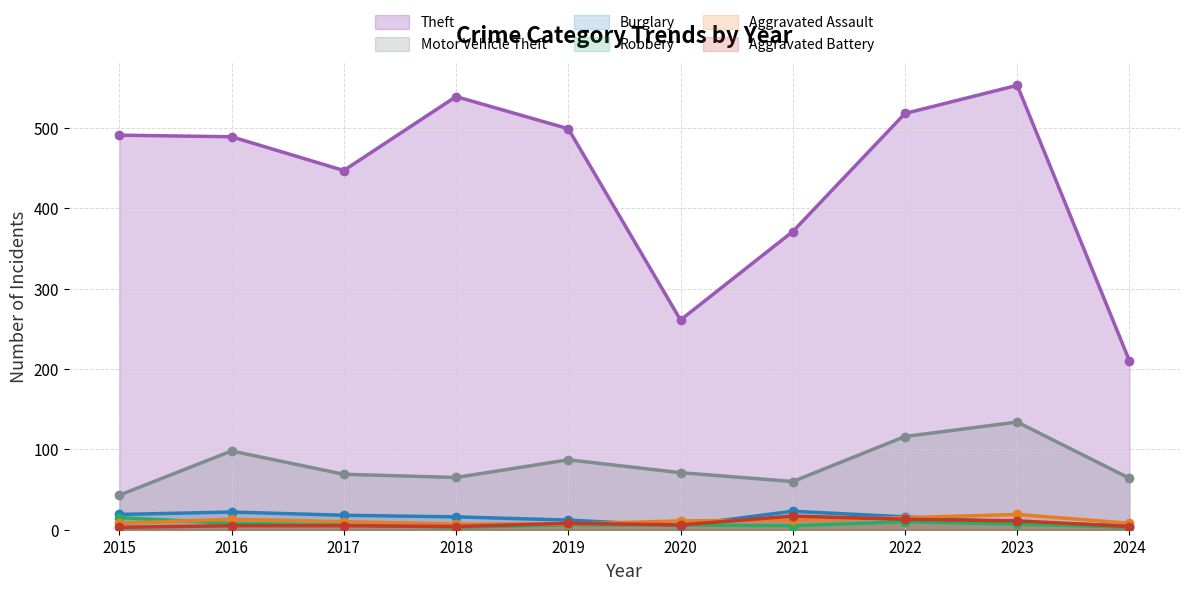

How many lines are shown in the chart?

6